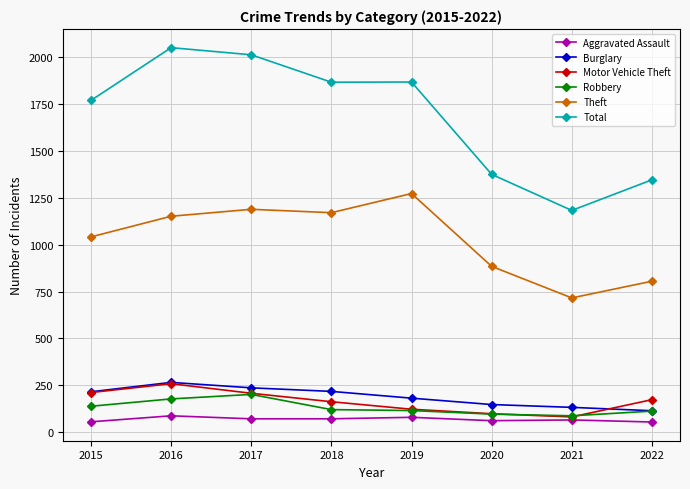

True or false: Burglary and Total intersect in this chart.

False